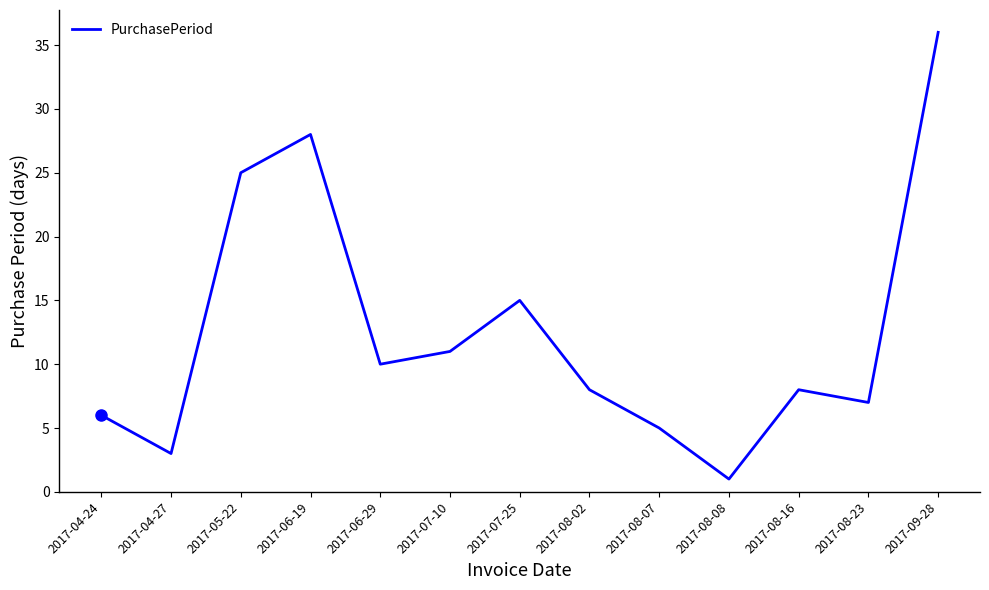

What is the change in value from 2017-06-29 to 2017-08-23?

-3